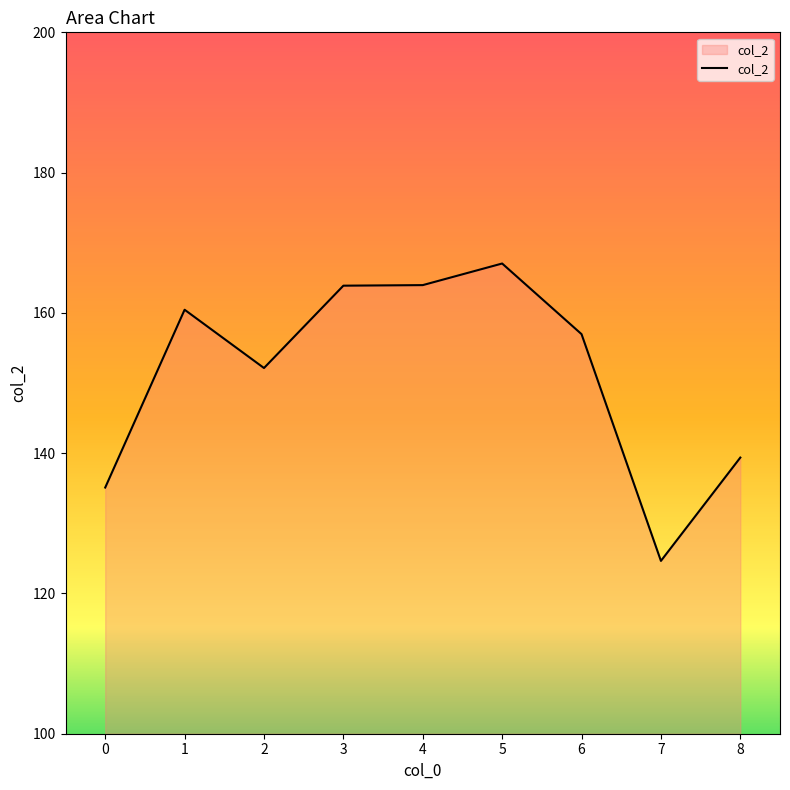

What is the change in value from 2 to 5?

+14.9